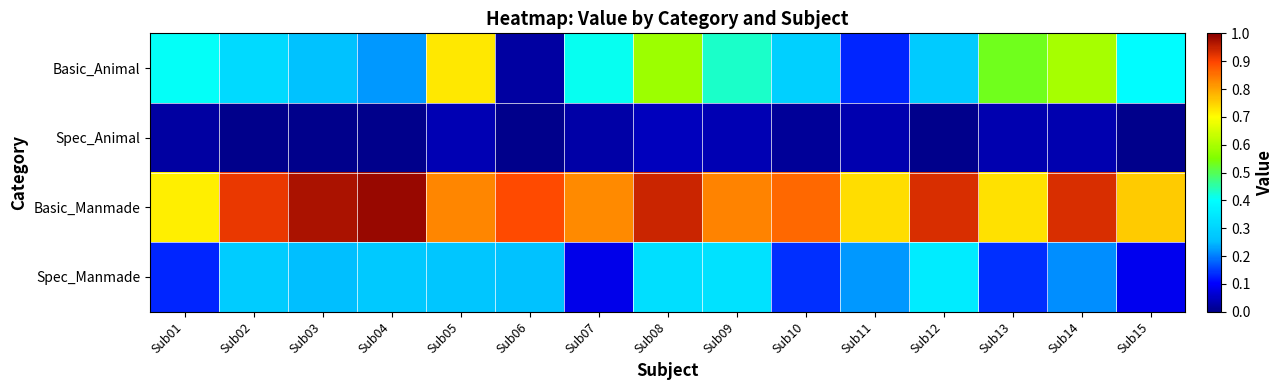

What is the spread (max minus min) of values at Sub10?

0.9